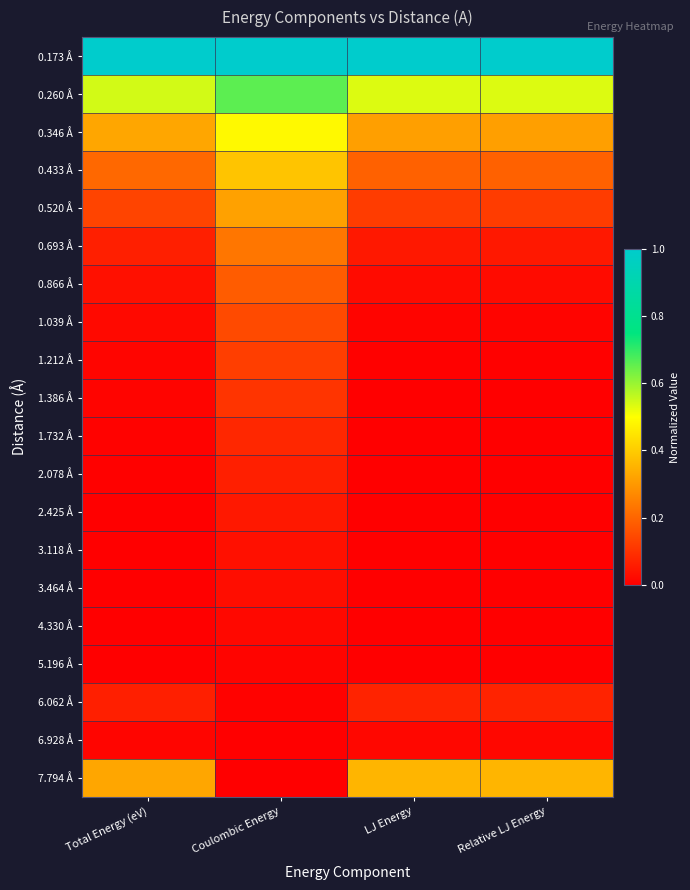

Between Total Energy (eV) and Relative LJ Energy, which is larger?

Total Energy (eV)